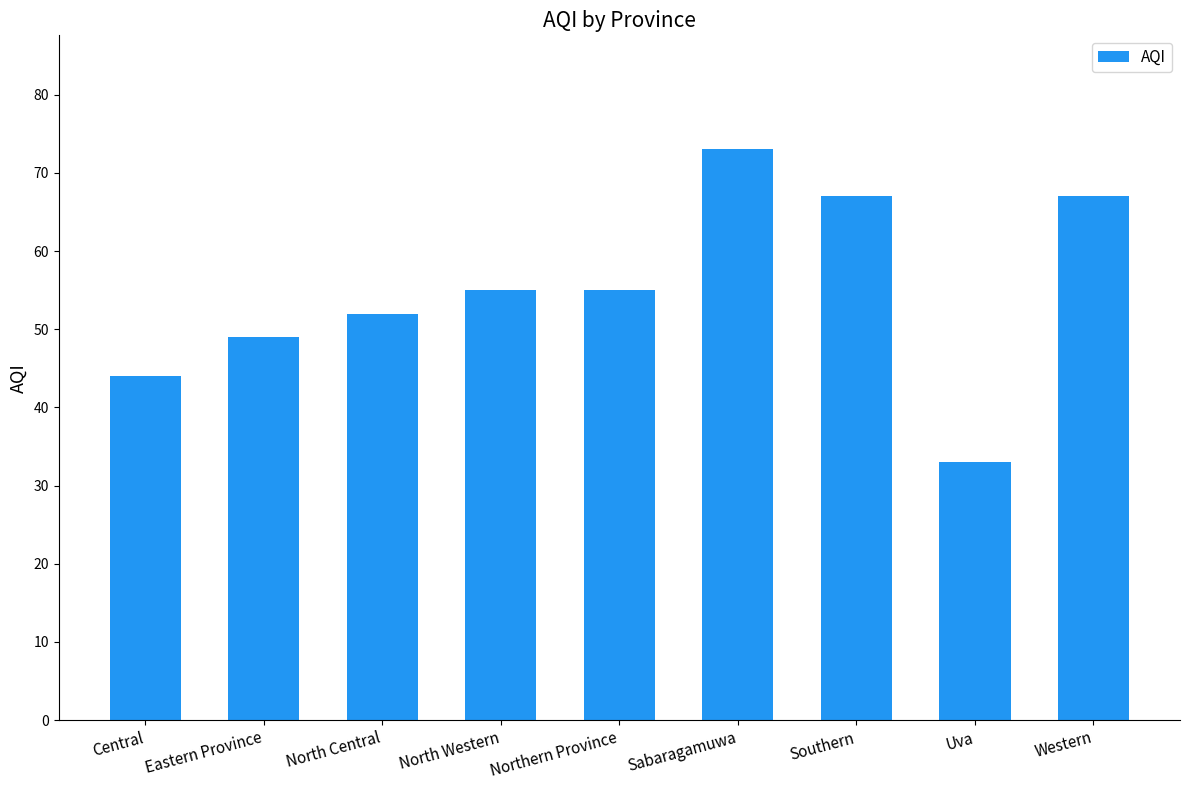

Reading left to right, list all the values displayed in this chart.

Central=44	Eastern Province=49	North Central=52	North Western=55	Northern Province=55	Sabaragamuwa=73	Southern=67	Uva=33	Western=67